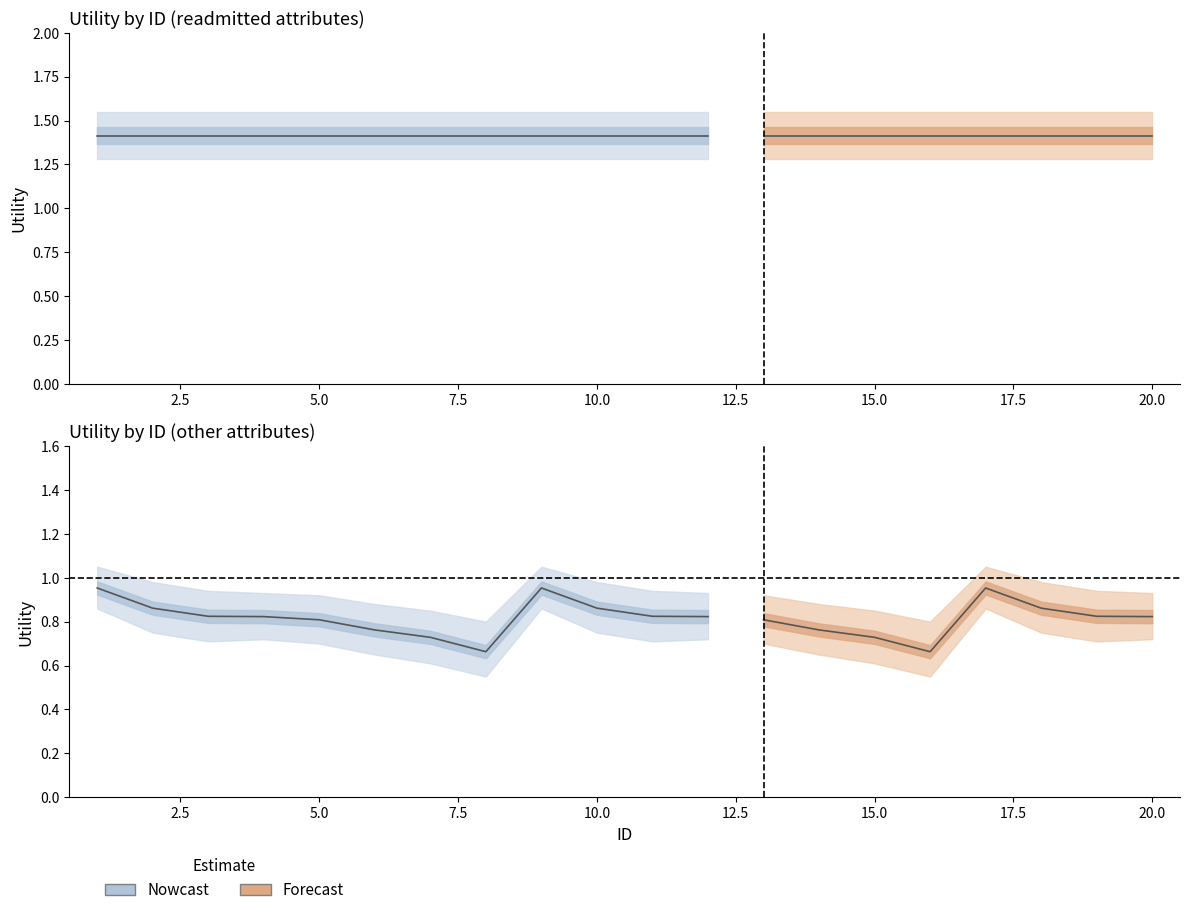

Is the value of other_attributes at 18 greater than the value of readmitted at 18?

No